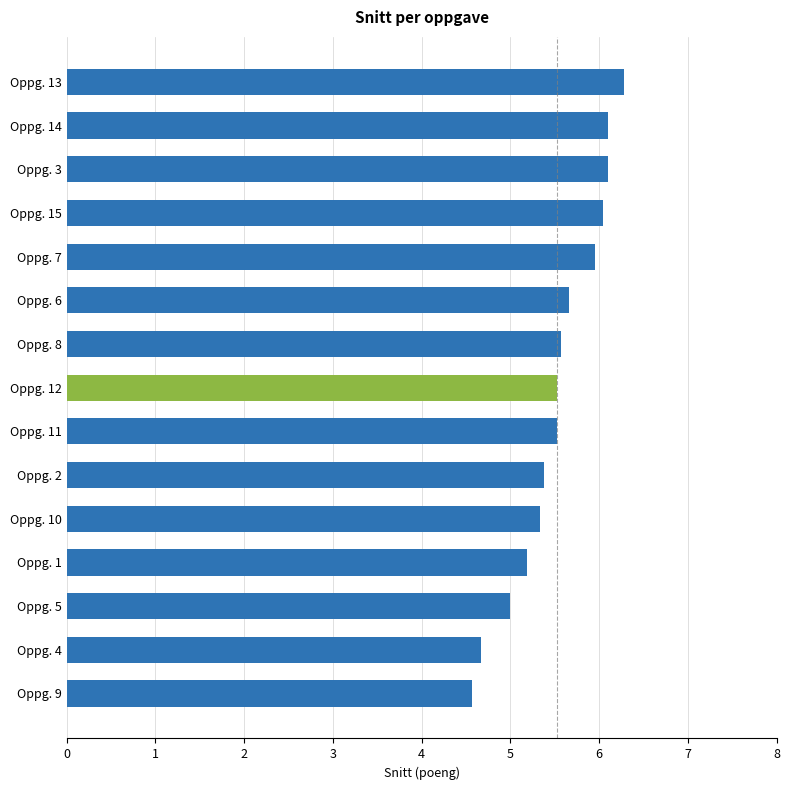

Approximately how many times larger is the value at Oppg. 10 compared to Oppg. 14?

0.9